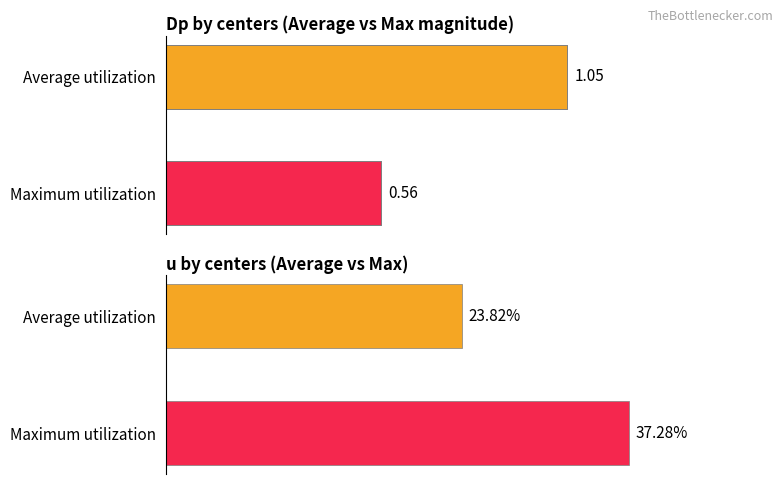

Does the chart contain stacked bars?

No